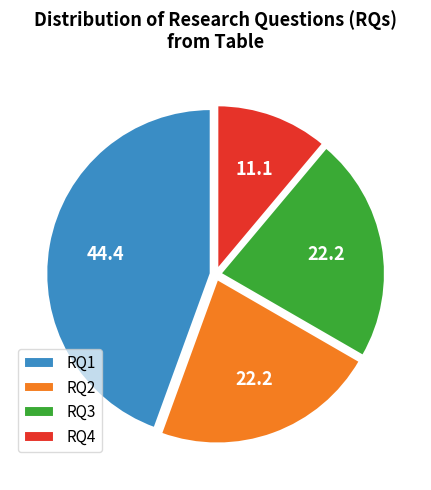

Is it true that RQ3 is 22% of the pie?

True